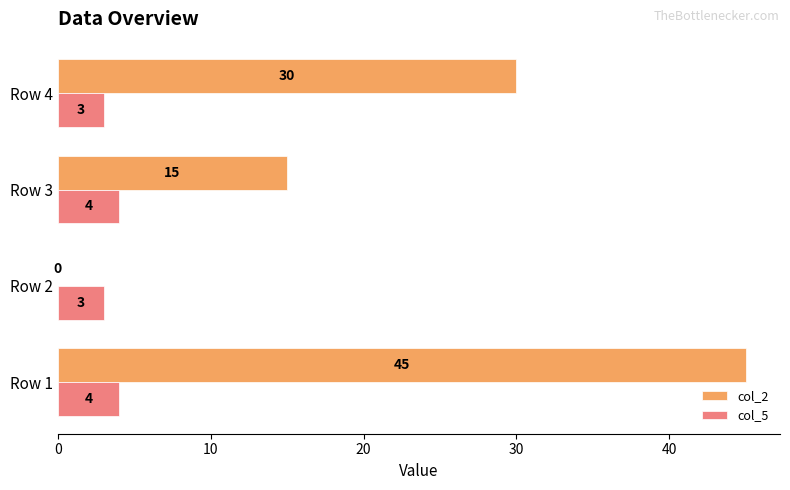

How many col_5 values are between 3 and 4?

4